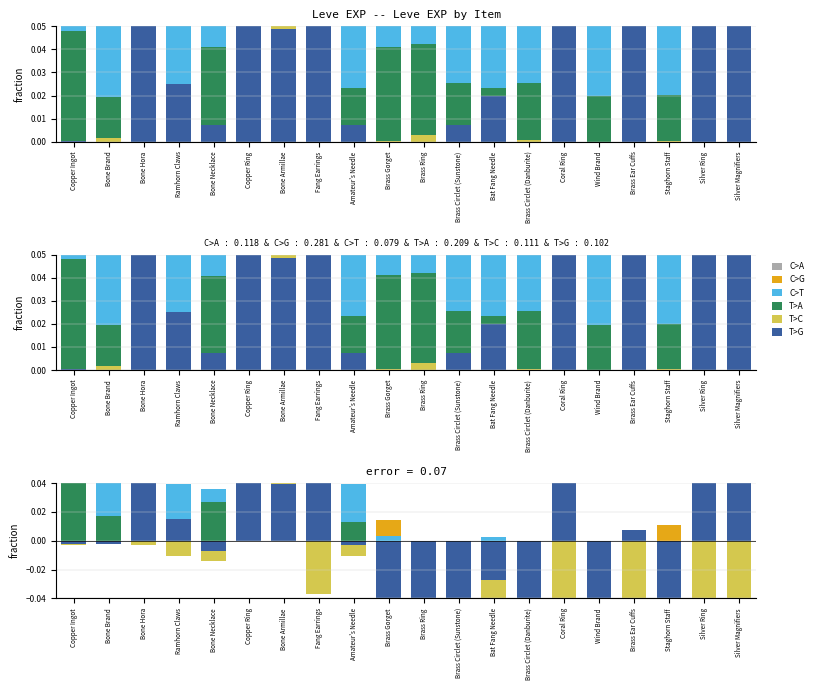

What are all the series names shown in the legend?

C>A, C>G, C>T, T>A, T>C, T>G